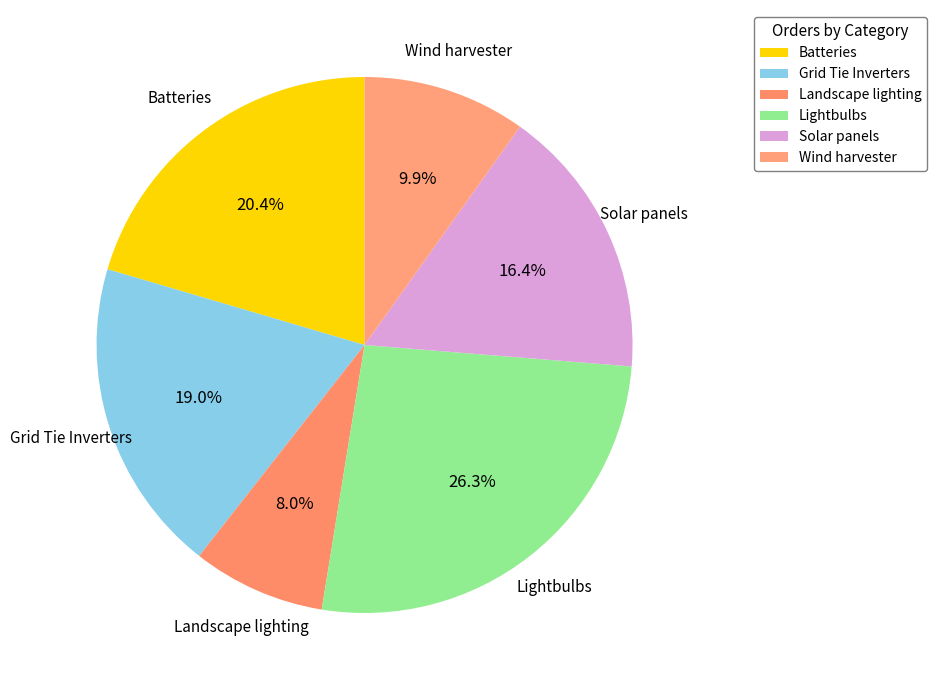

Which has a higher value, Solar panels or Batteries?

Batteries